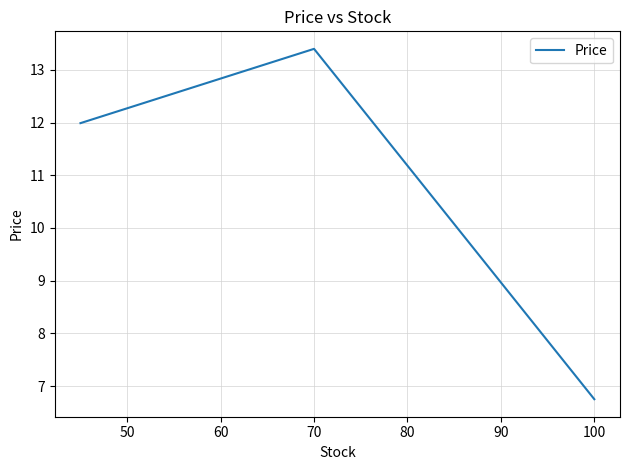

What is the sum of all values?

32.1